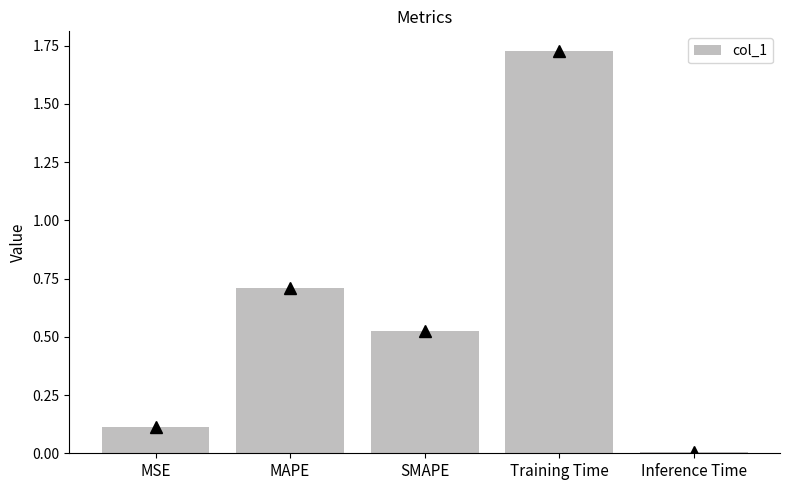

List the labels in order of value, largest first.

Training Time, MAPE, SMAPE, MSE, Inference Time